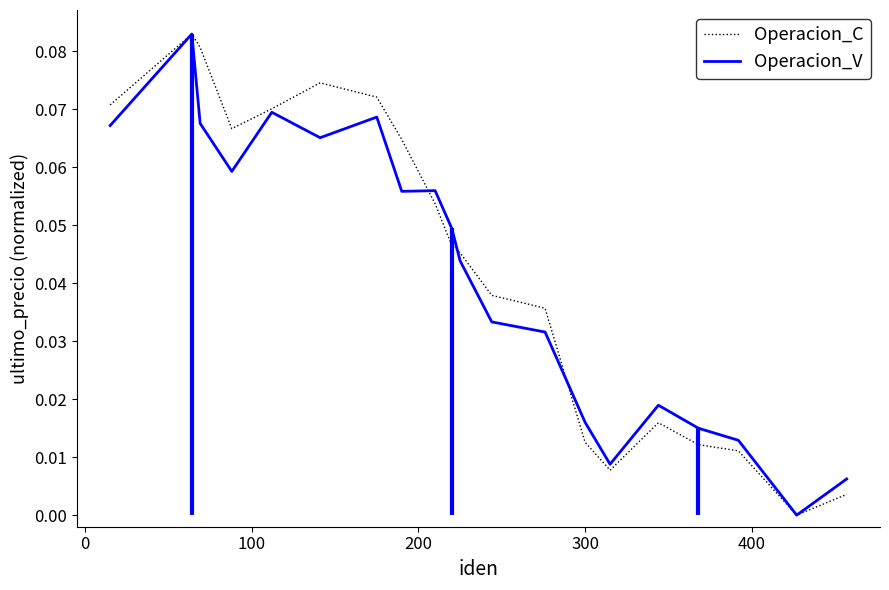

List the series in order of their overall mean, highest first.

Operacion_C, Operacion_V